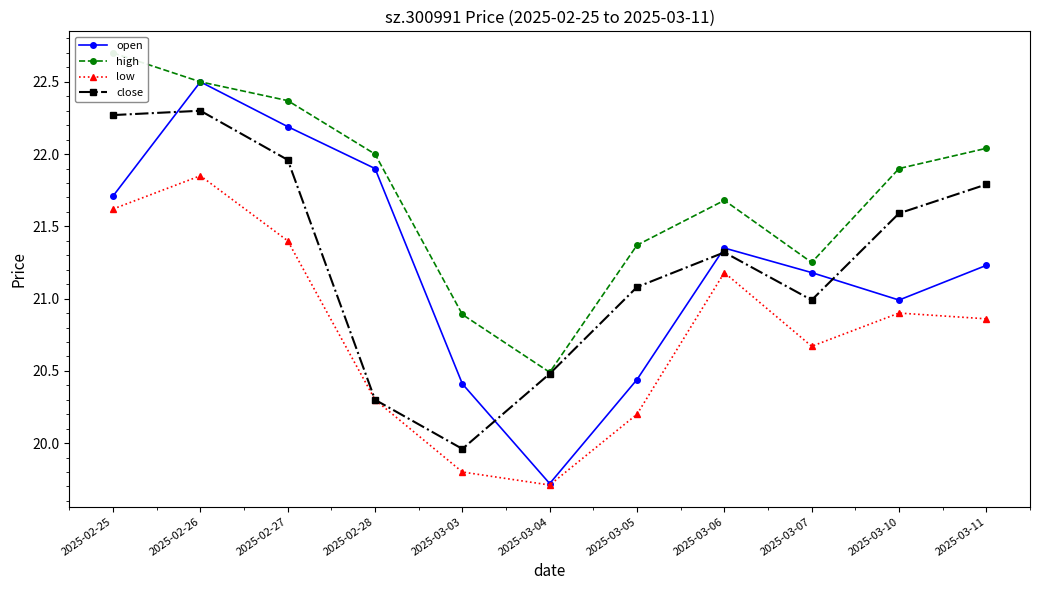

True or false: high has more than 2 interior local peaks.

False